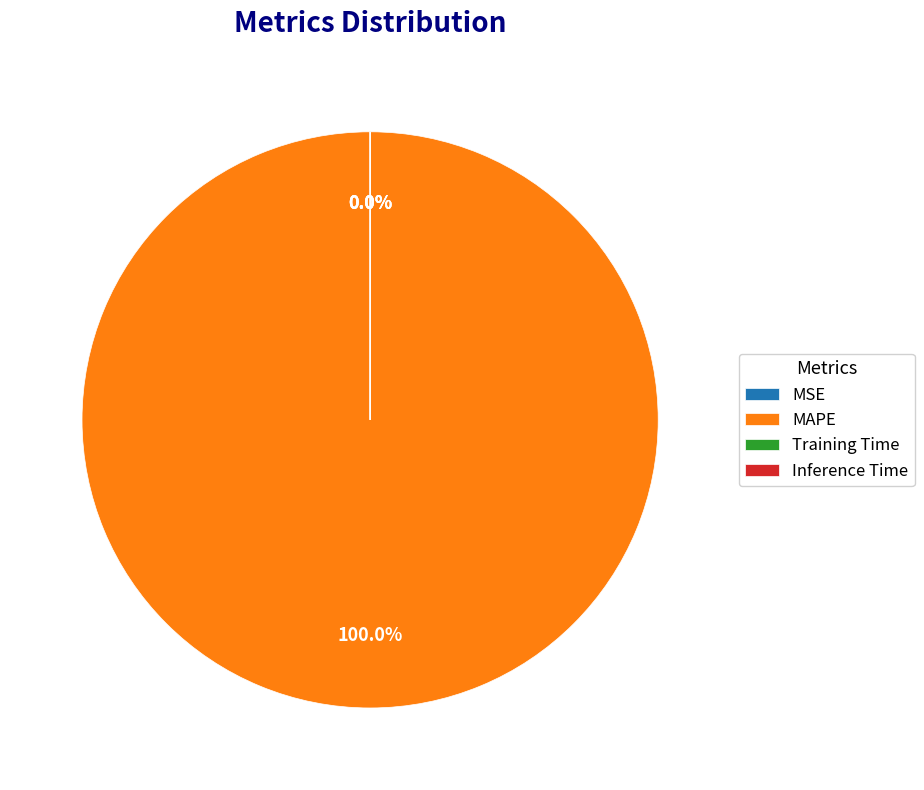

What is the majority slice?

MAPE